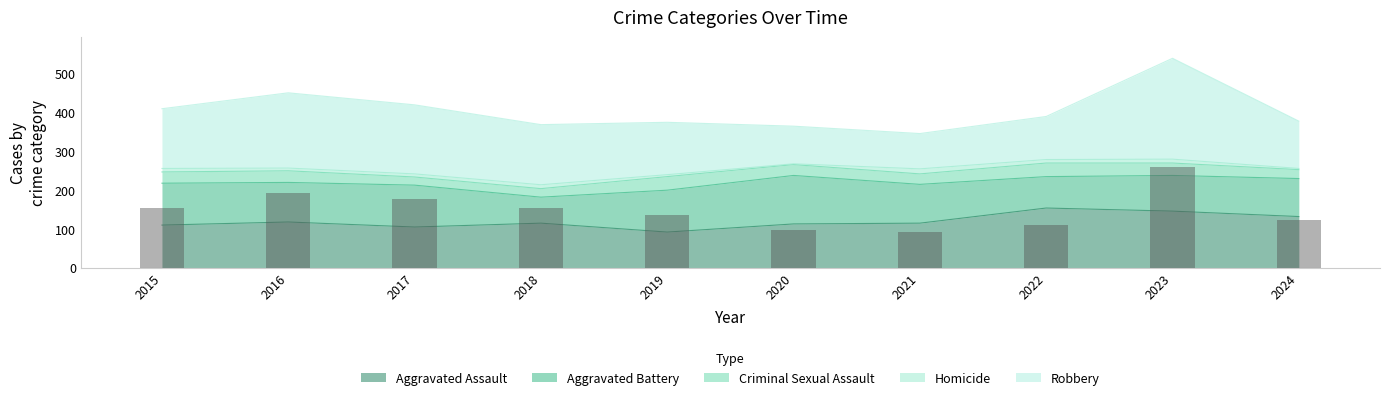

At which label is the value closest to 175?

2017